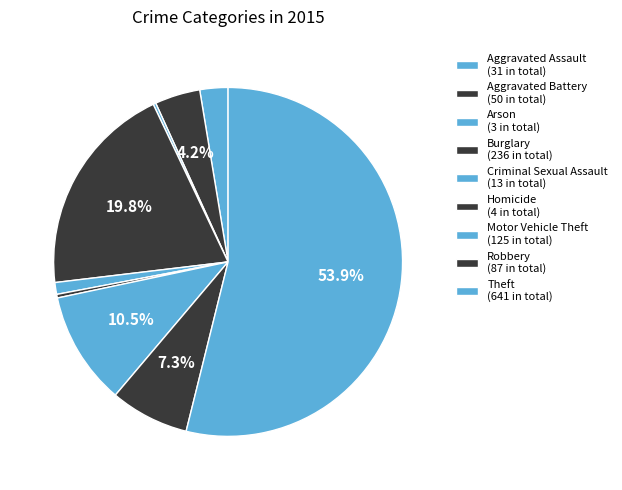

To the nearest percent, what is the difference between the largest and smallest slice percentages?

54%